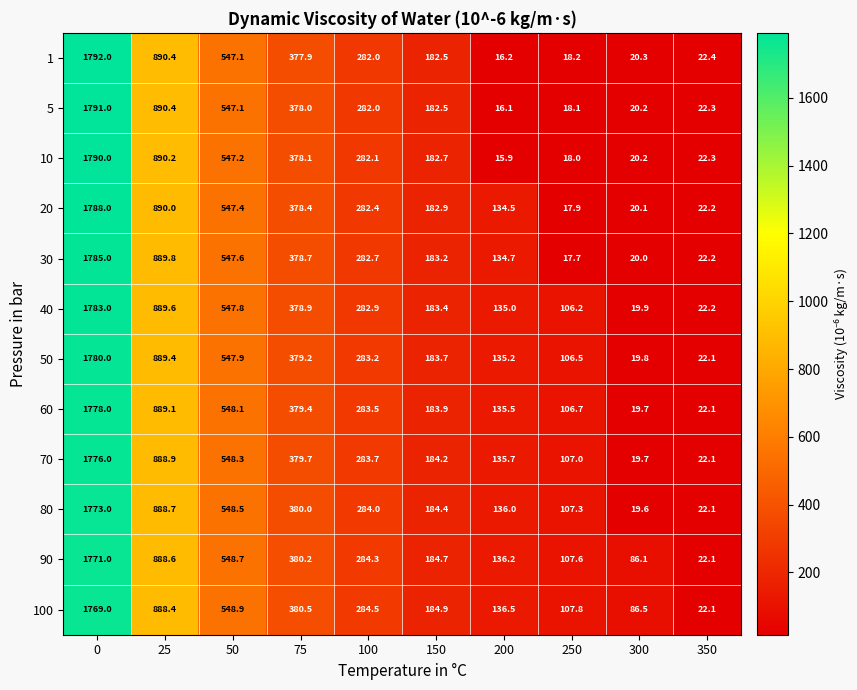

How many values in the 70 series are below 283?

5